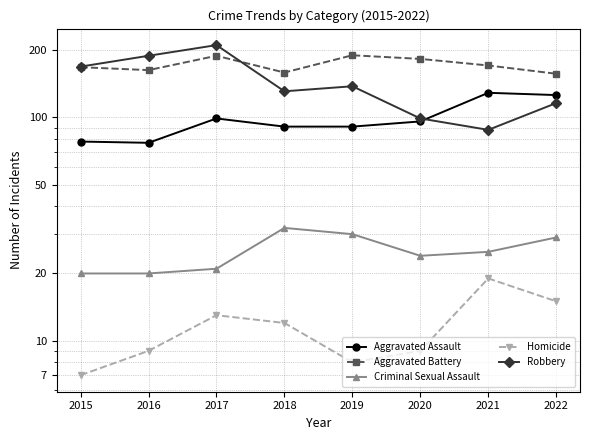

Between 2016 and 2018, which series saw the biggest shift?

Robbery